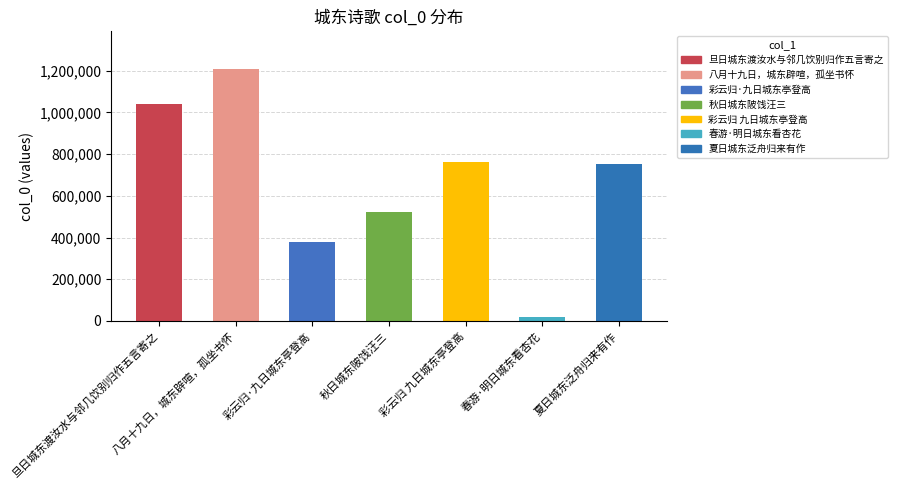

What is the label of the 6th bar from the left?

春游·明日城东看杏花